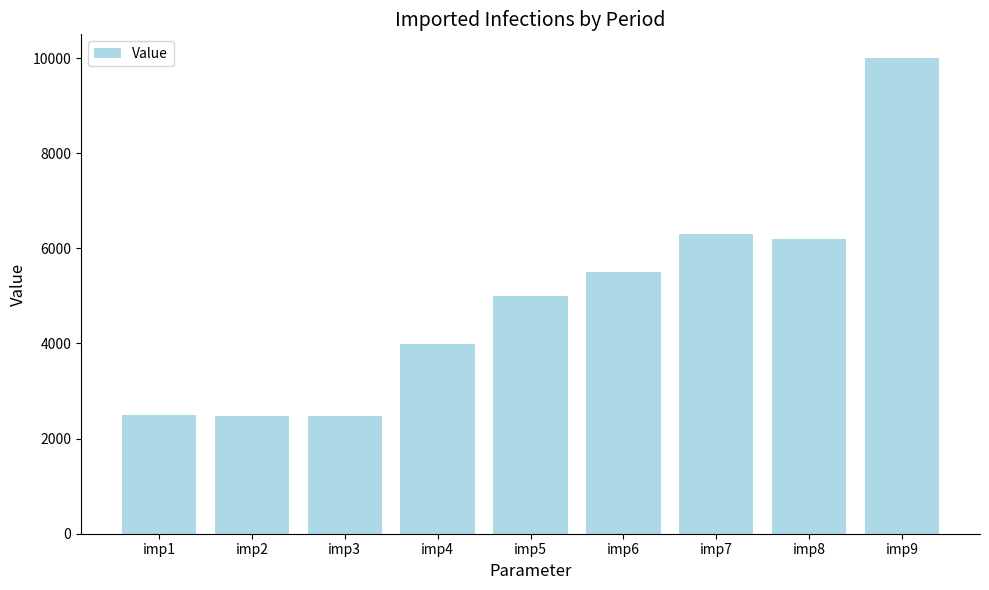

Read the value at imp8, to the nearest 10.

6200